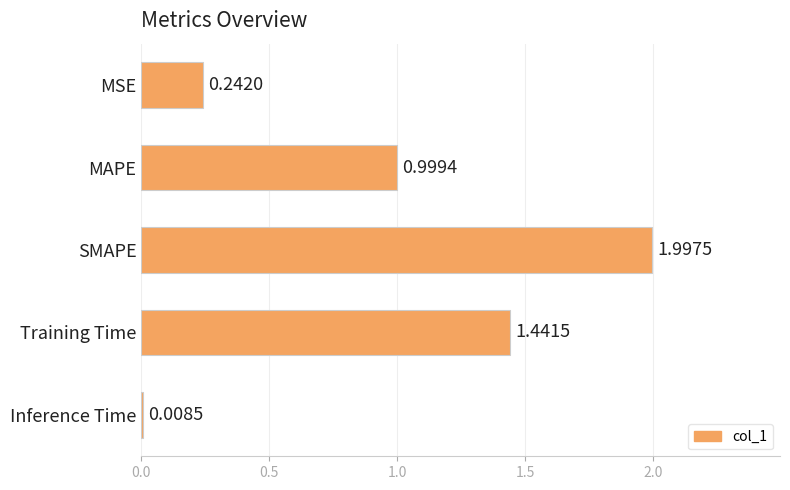

At which category does the chart reach its peak across all series?

SMAPE